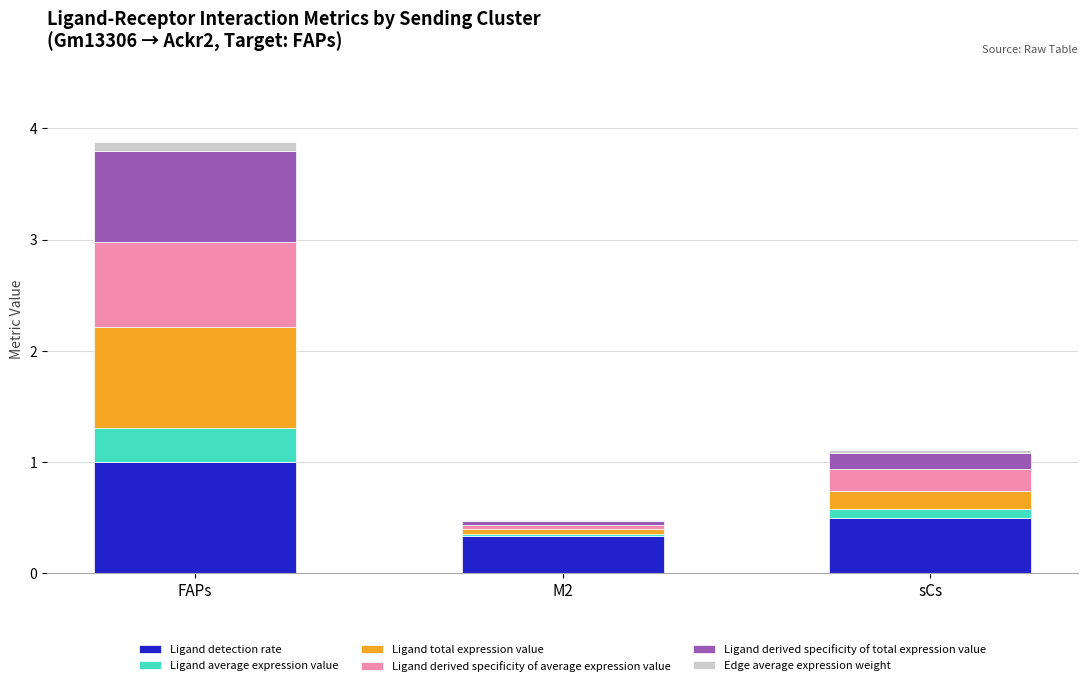

At which category is the sum across all series the highest?

FAPs